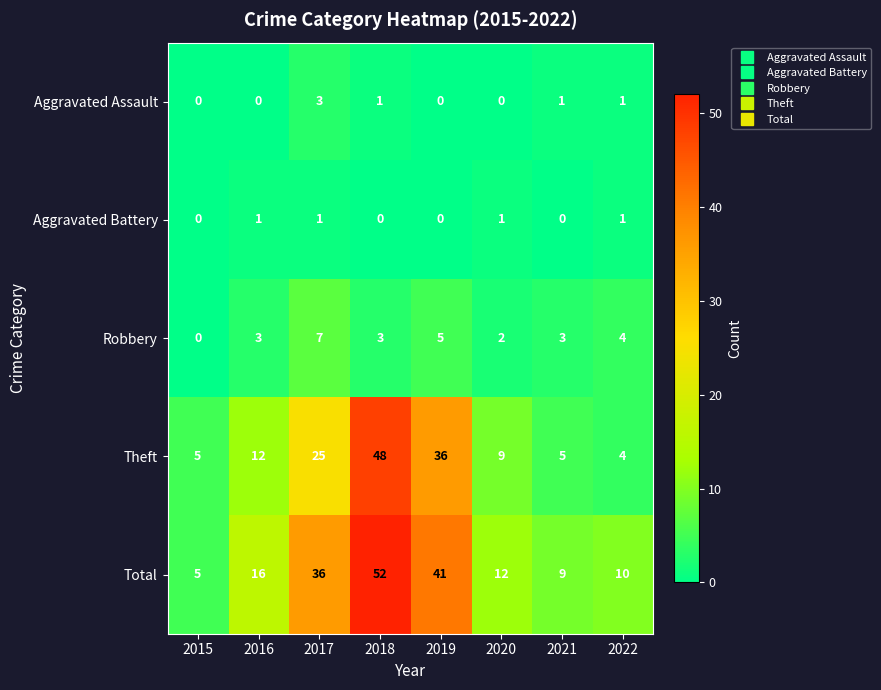

At 2020, list the series in order from smallest to largest.

Aggravated Assault, Aggravated Battery, Robbery, Theft, Total